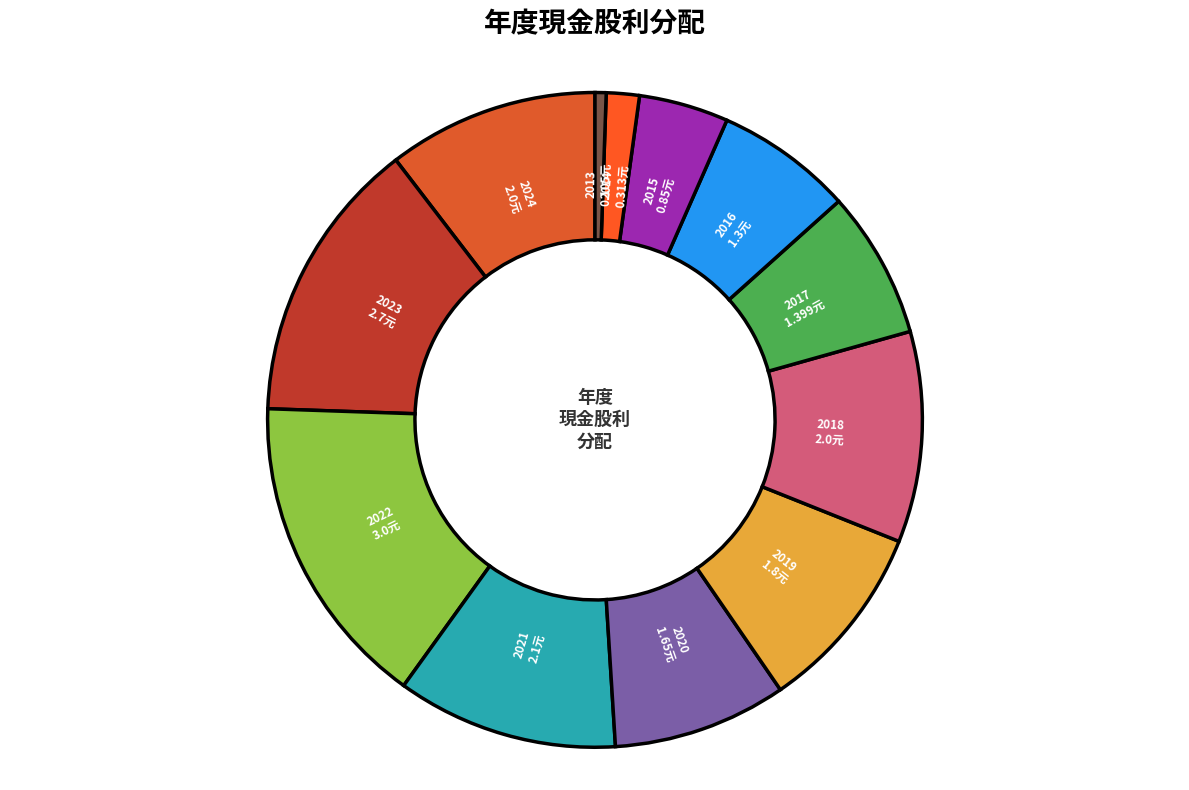

Is it true that 2013 is 1% of the pie?

True